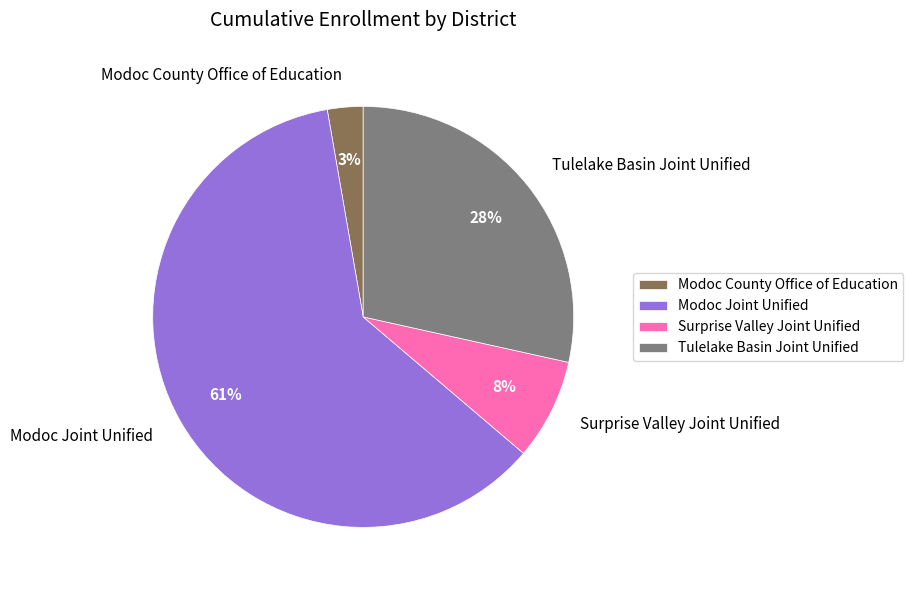

Approximately how many times larger is the value at Modoc County Office of Education compared to Surprise Valley Joint Unified?

0.4